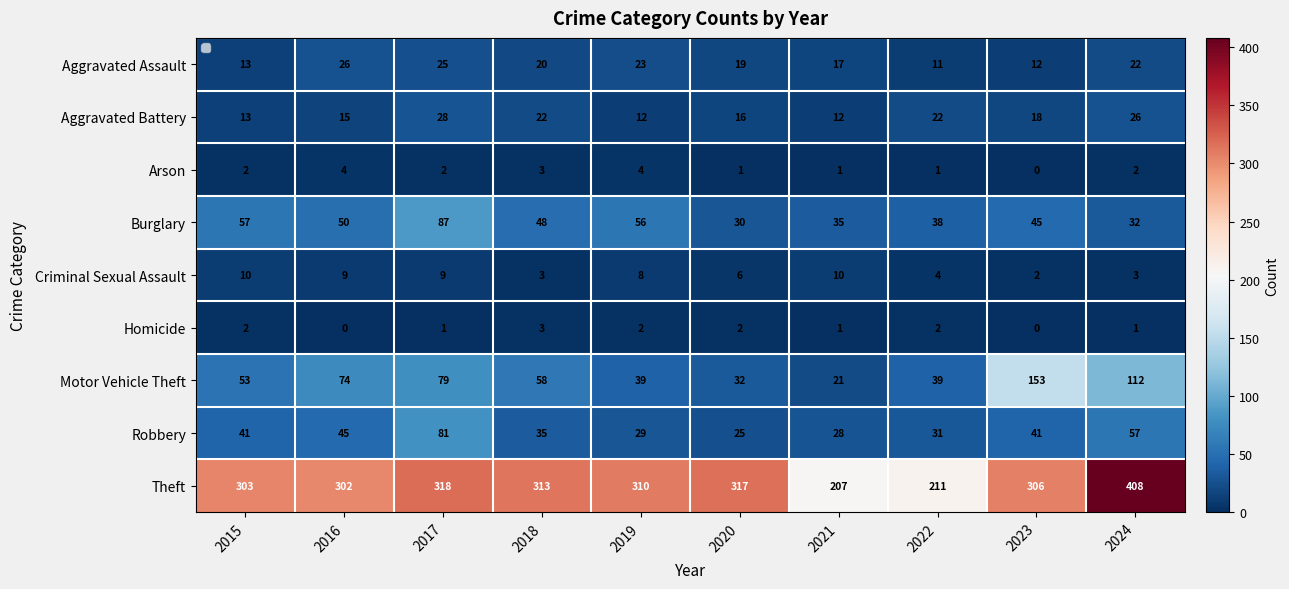

Which category has the lowest value in the Aggravated Assault series?

2022